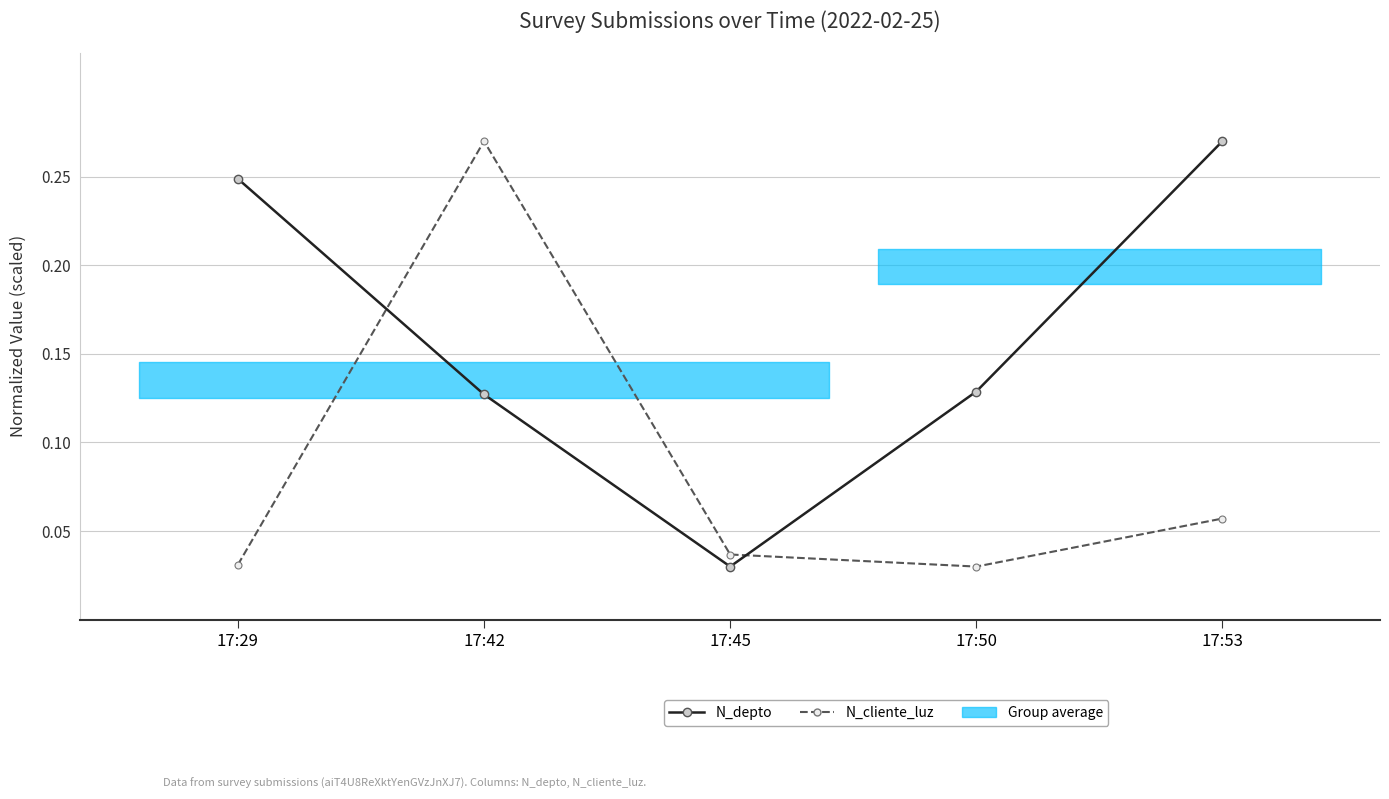

Is it true that N_cliente_luz equals 0.0 at 17:45?

True